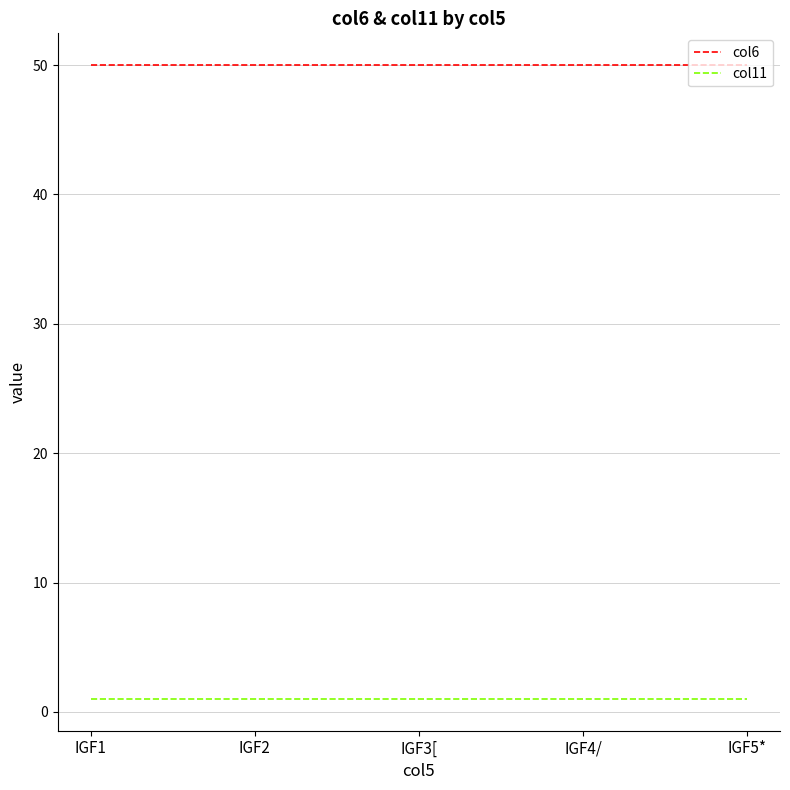

Rank the series by their average value, from lowest to highest.

col11, col6